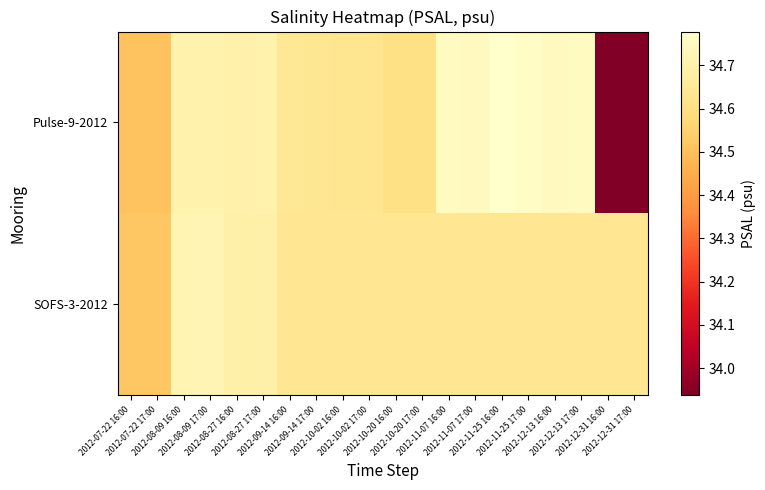

Reading right to left, extract all data points from this chart.

Pulse-9-2012: 2012-12-31 17:00=33.9	2012-12-31 16:00=33.9	2012-12-13 17:00=34.8	2012-12-13 16:00=34.7	2012-11-25 17:00=34.8	2012-11-25 16:00=34.8	2012-11-07 17:00=34.7	2012-11-07 16:00=34.8	2012-10-20 17:00=34.6	2012-10-20 16:00=34.6	2012-10-02 17:00=34.6	2012-10-02 16:00=34.6	2012-09-14 17:00=34.6	2012-09-14 16:00=34.6	2012-08-27 17:00=34.7	2012-08-27 16:00=34.7	2012-08-09 17:00=34.7	2012-08-09 16:00=34.7	2012-07-22 17:00=34.5	2012-07-22 16:00=34.5
SOFS-3-2012: 2012-12-31 17:00=34.6	2012-12-31 16:00=34.6	2012-12-13 17:00=34.6	2012-12-13 16:00=34.6	2012-11-25 17:00=34.6	2012-11-25 16:00=34.6	2012-11-07 17:00=34.6	2012-11-07 16:00=34.6	2012-10-20 17:00=34.6	2012-10-20 16:00=34.6	2012-10-02 17:00=34.6	2012-10-02 16:00=34.6	2012-09-14 17:00=34.6	2012-09-14 16:00=34.6	2012-08-27 17:00=34.7	2012-08-27 16:00=34.7	2012-08-09 17:00=34.7	2012-08-09 16:00=34.7	2012-07-22 17:00=34.5	2012-07-22 16:00=34.5